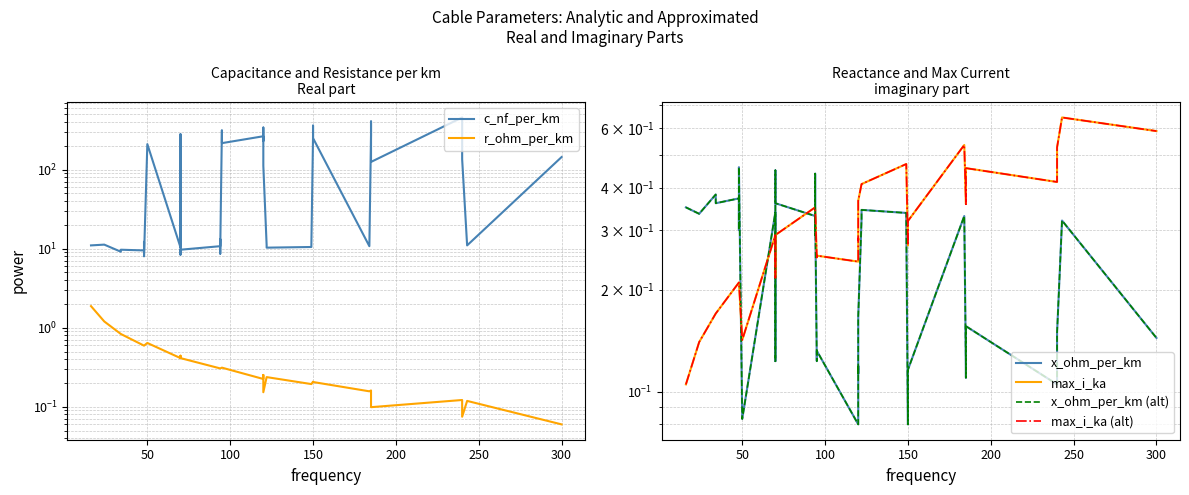

How many interior local valleys does the x_ohm_per_km (alt) series have?

12